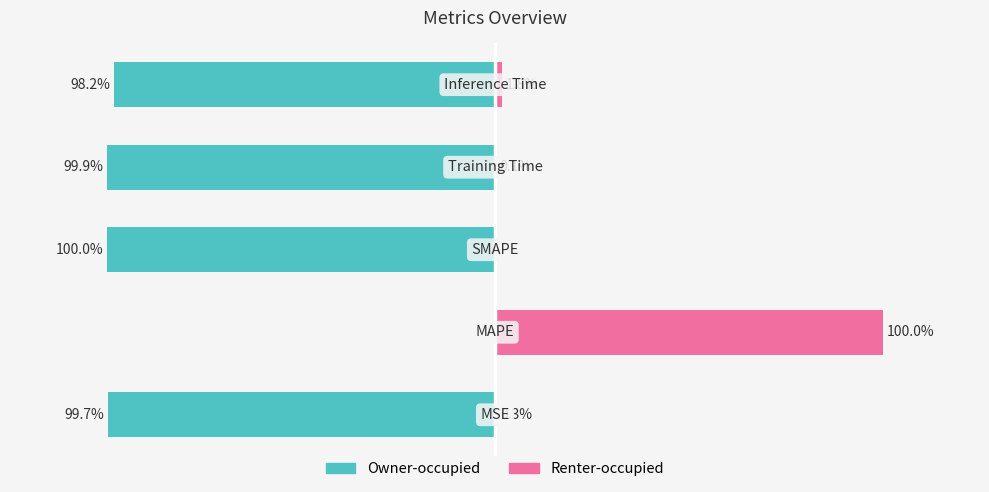

What are all the series names shown in the legend?

Owner-occupied, Renter-occupied